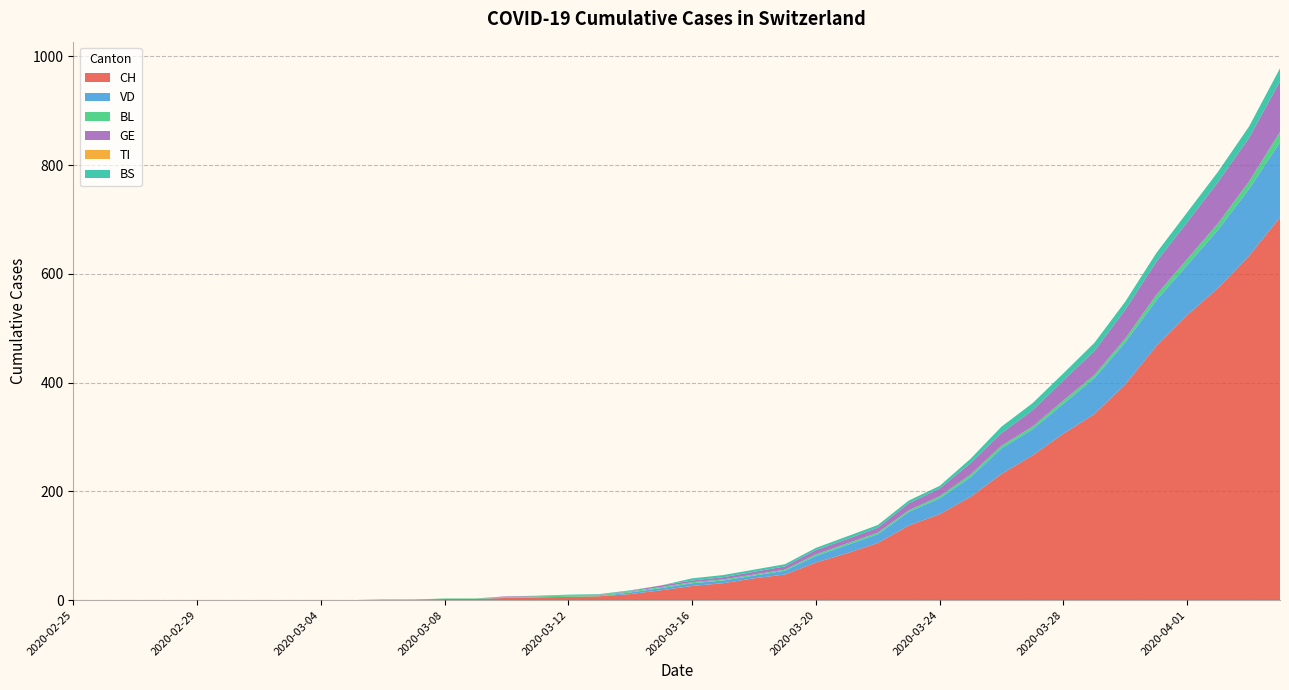

Reading right to left, transcribe all the data shown in this chart.

CH: 704	633	574	524	467	397	342	306	266	232	190	158	137	105	86	69	47	40	31	26	18	11	7	6	5	4	2	2	1	1	0	0	0	0	0	0	0	0	0	0
VD: 138	123	107	92	84	77	66	55	48	47	36	29	25	16	15	12	7	5	5	5	4	3	0	0	0	1	0	0	0	0	0	0	0	0	0	0	0	0	0	0
BL: 19	14	12	11	10	7	6	6	5	5	5	4	3	3	3	3	2	2	2	2	2	2	2	2	2	1	1	1	0	0	0	0	0	0	0	0	0	0	0	0
GE: 93	80	76	68	61	53	44	37	30	23	21	14	13	9	8	8	6	5	4	3	3	1	1	1	1	1	0	0	0	0	0	0	0	0	0	0	0	0	0	0
TI: 0	0	0	0	0	0	0	0	0	0	0	0	0	0	0	0	0	0	0	0	0	0	0	0	0	0	0	0	0	0	0	0	0	0	0	0	0	0	0	0
BS: 24	21	19	18	16	15	15	13	13	12	8	5	5	5	5	4	4	4	4	4	0	1	1	1	0	0	0	0	0	0	0	0	0	0	0	0	0	0	0	0